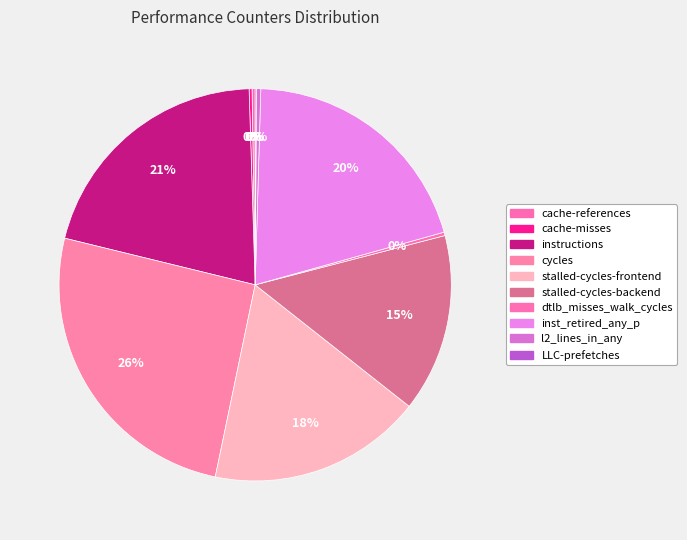

How many segments does this pie chart have?

10